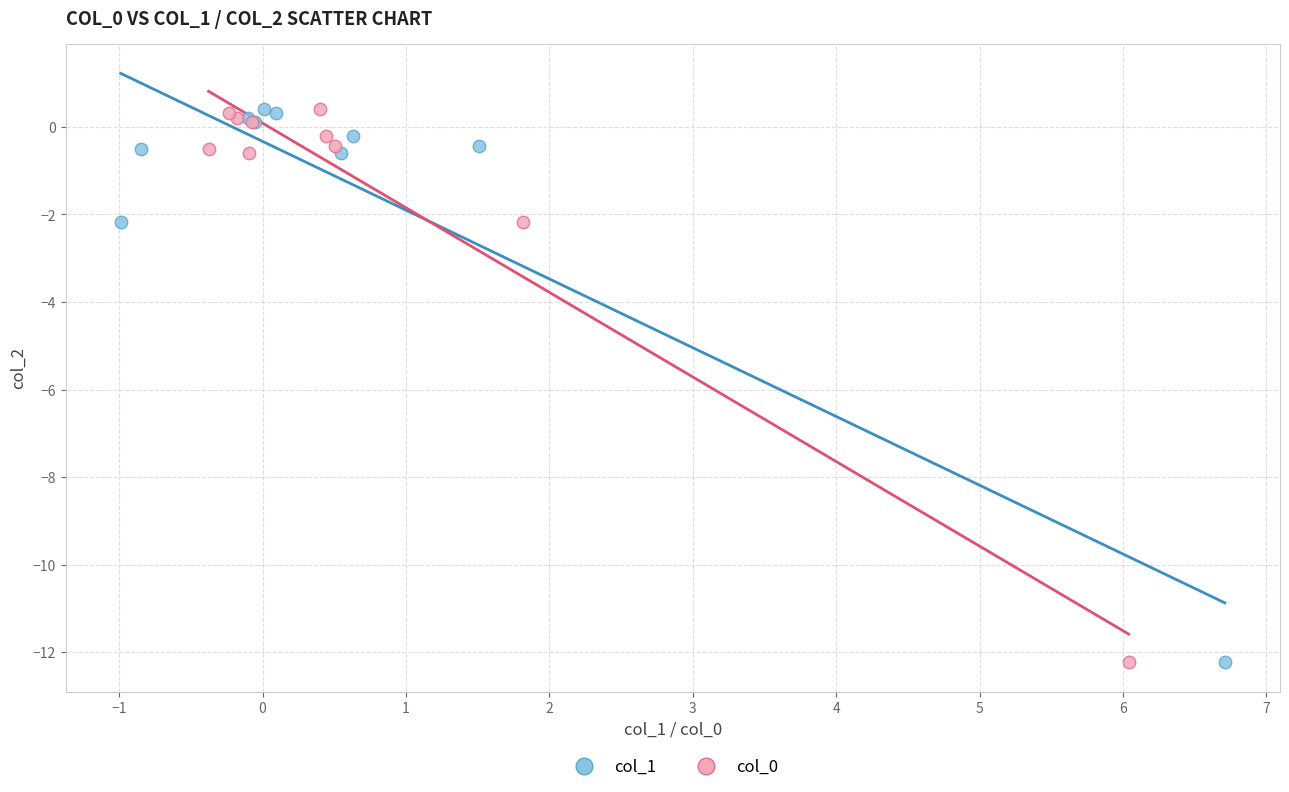

What are all the series names shown in the legend?

col_1, col_0